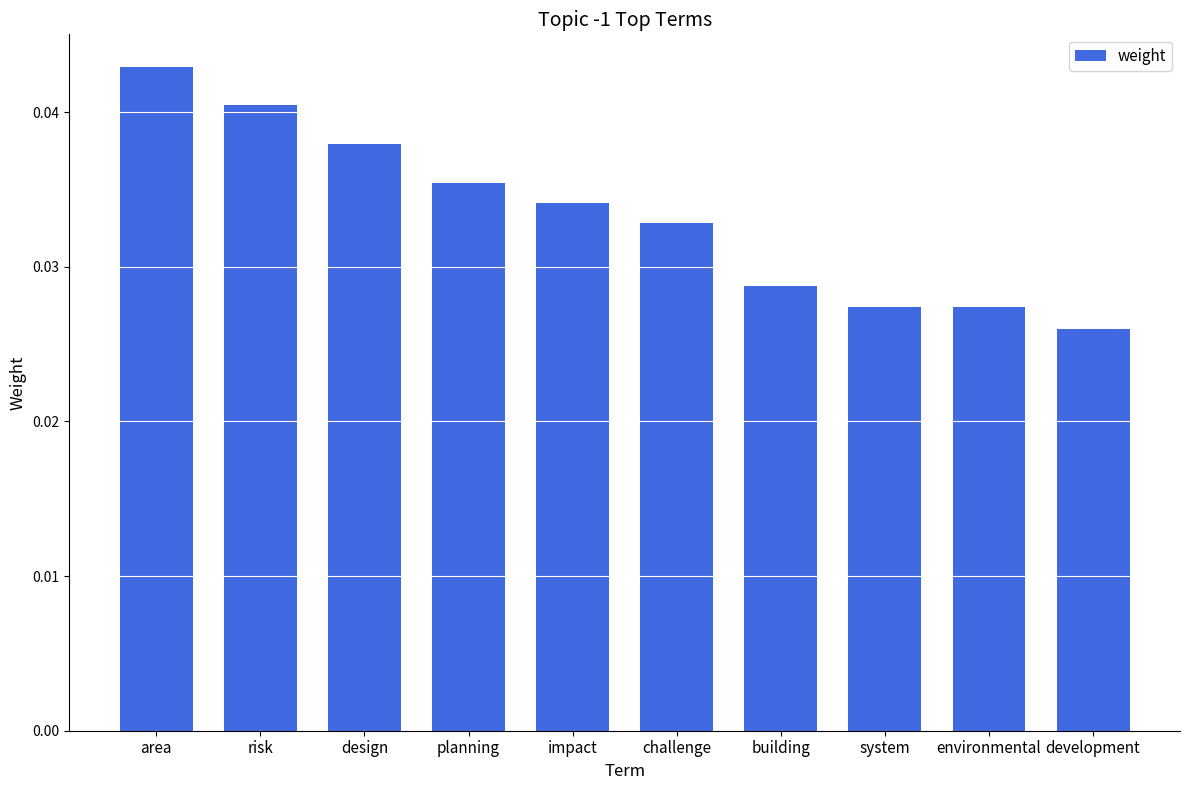

How many bars are there in total?

10